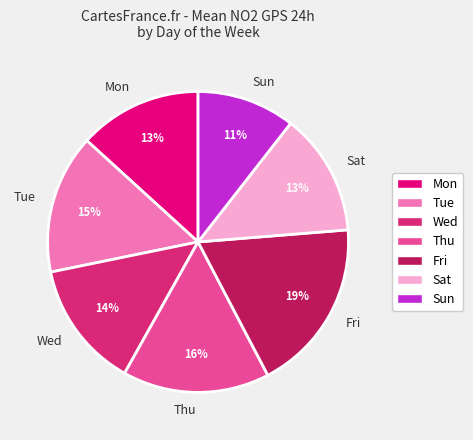

Does any single category account for the majority?

No